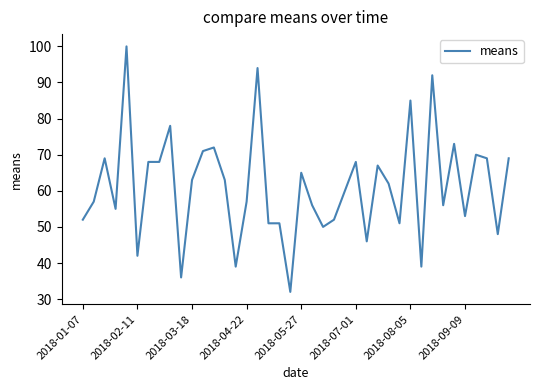

Does the chart display data point markers on the line(s)?

No